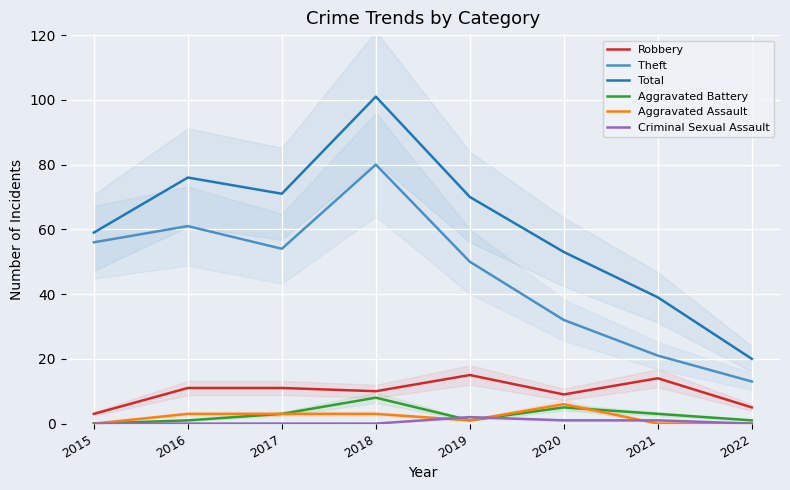

What is the value of the Total point at the 7th from the left?

39